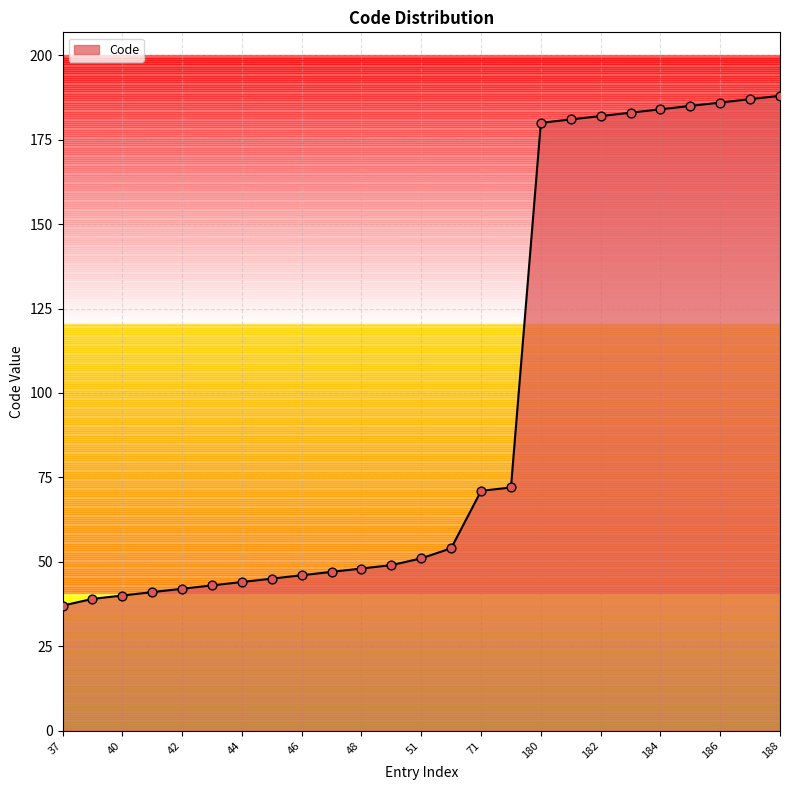

What is the maximum value shown in the chart?

188